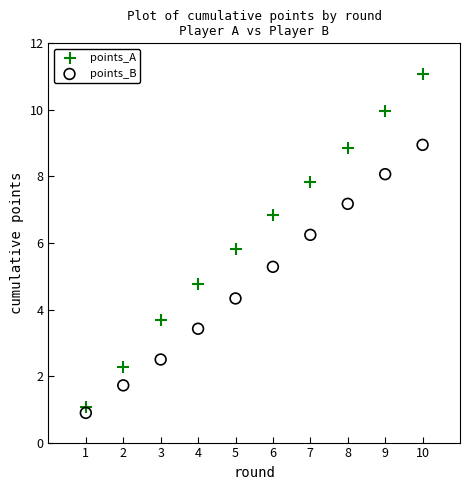

Which series has the largest Y range (max minus min)?

points_A